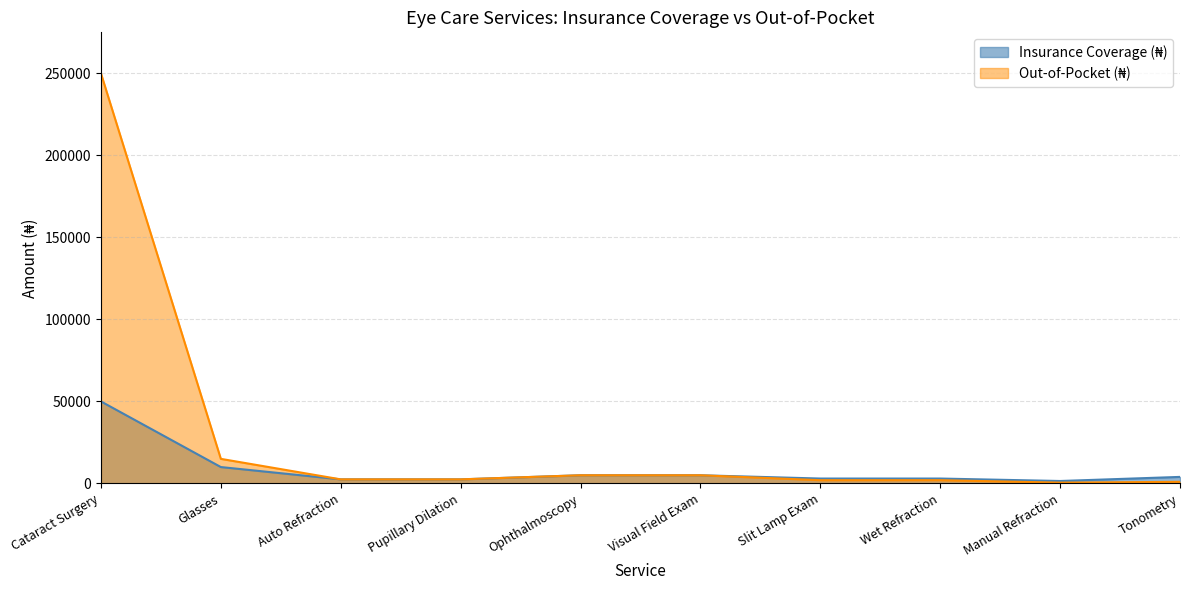

The Insurance Coverage (₦) series shows 2482 at Ophthalmoscopy. True or false?

False